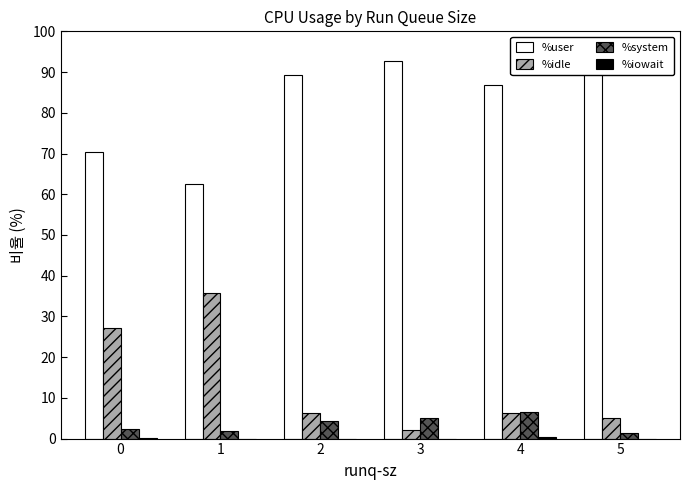

Rank the series by their maximum value, from highest to lowest.

%user, %idle, %system, %iowait